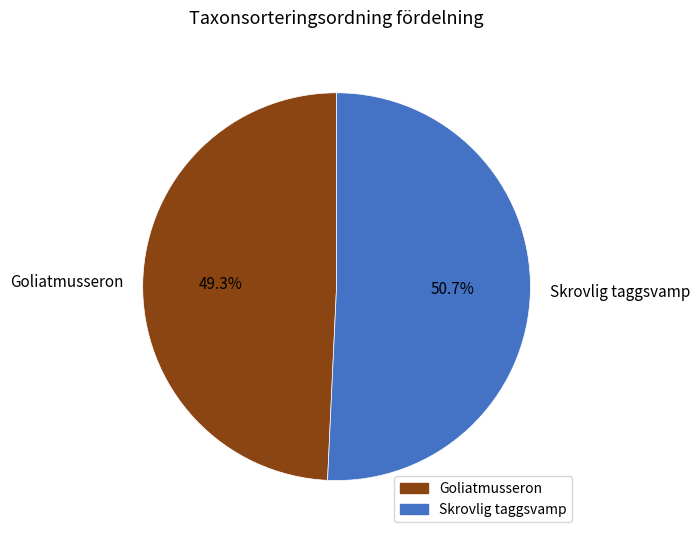

What portion of the pie excludes Skrovlig taggsvamp?

49.3%